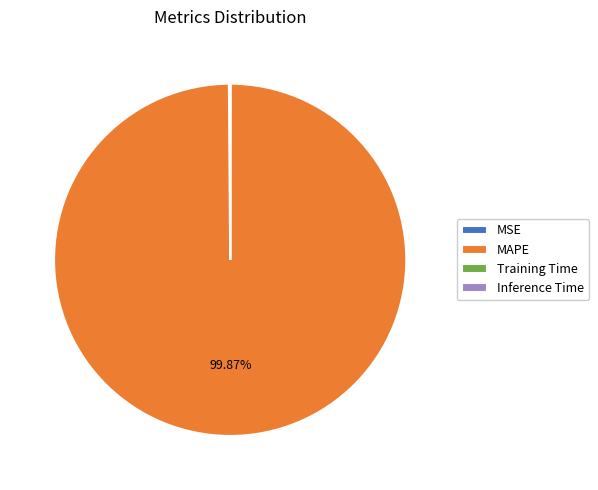

Which slice is the largest?

MAPE